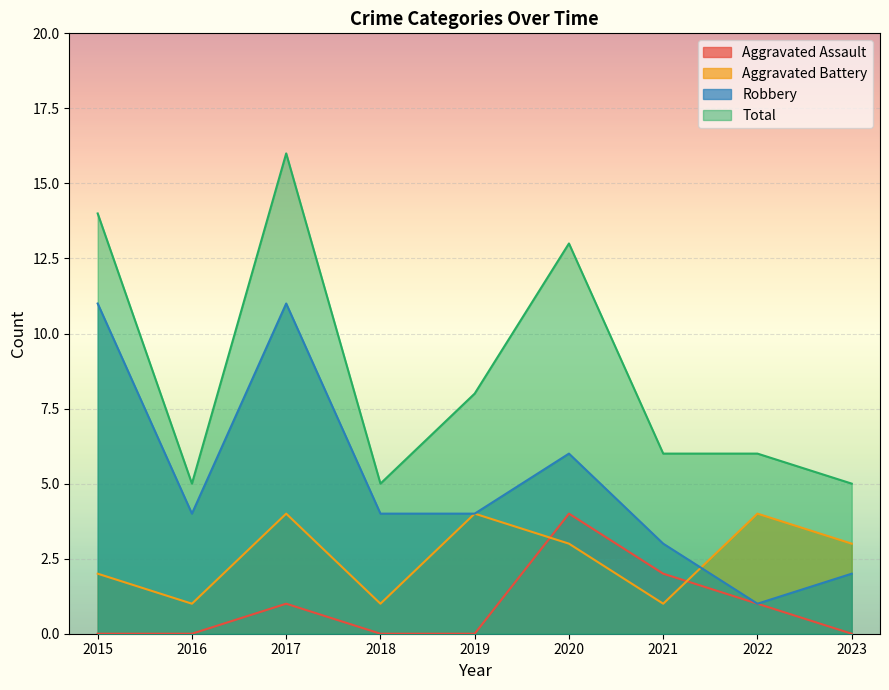

True or false: Robbery has a value of 1 at 2022.

True